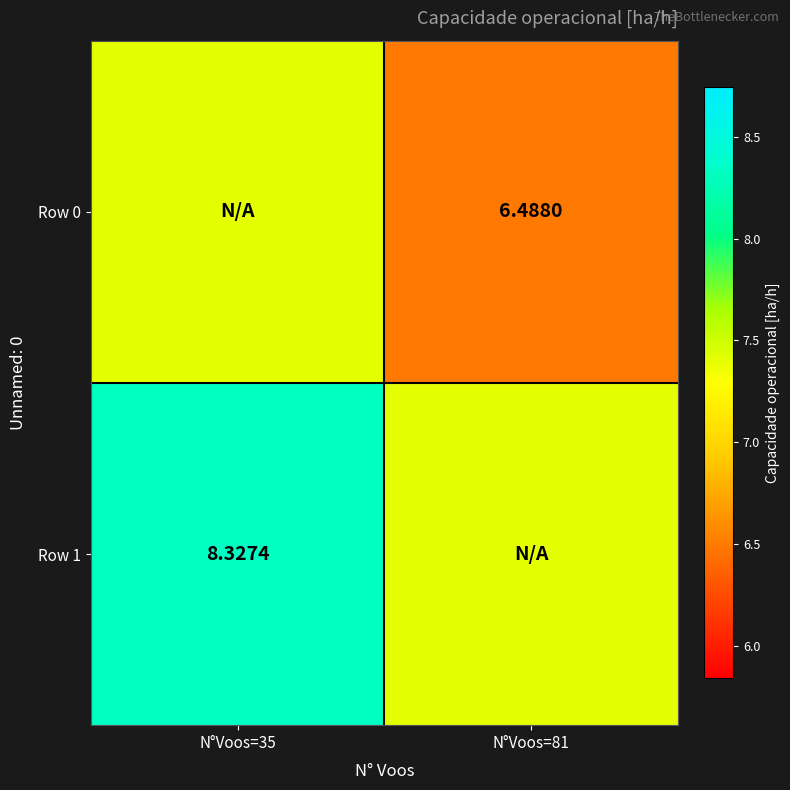

Is the value of Row 1 at N°Voos=35 greater than the value of Row 0 at N°Voos=81?

Yes